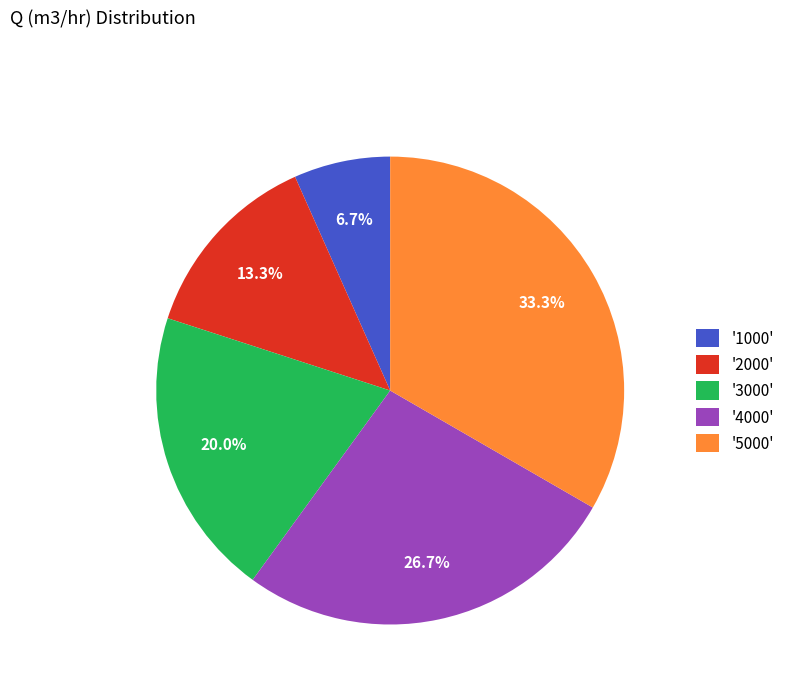

What is the total percentage of '1000' and '5000'?

40.0%